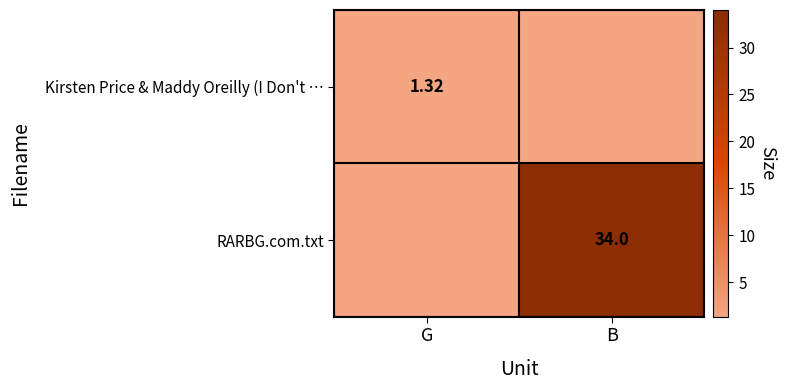

At how many categories does at least one series exceed 29?

1